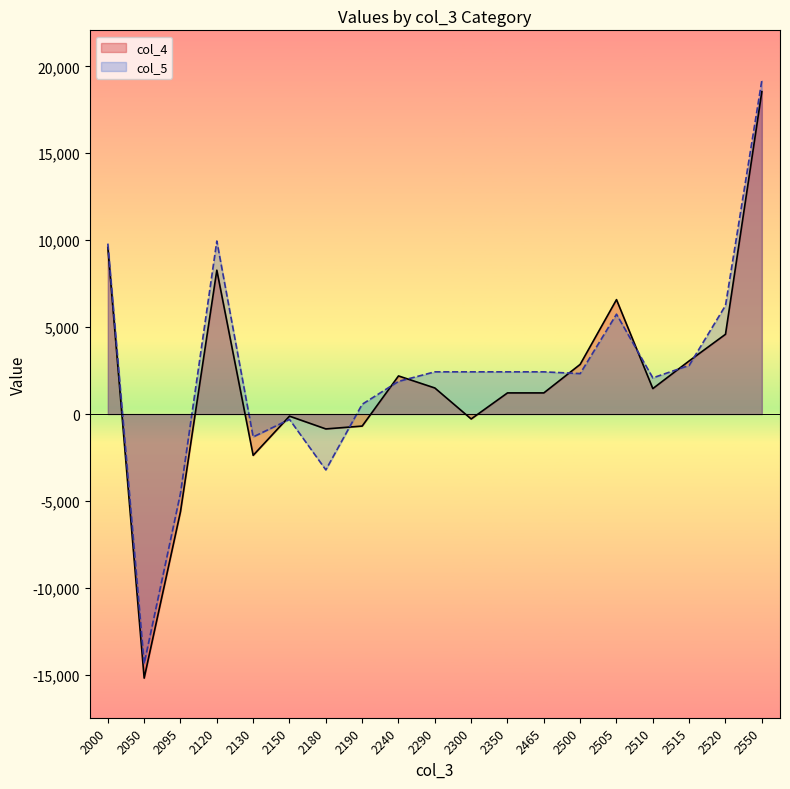

Reading right to left, list all the values displayed in this chart.

col_4: 2550=18544.2	2520=4588.0	2515=3055.8	2510=1464.0	2505=6580.6	2500=2855.8	2465=1215.2	2350=1215.2	2300=-283.8	2290=1499.0	2240=2191.5	2190=-692.5	2180=-856.0	2150=-121.8	2130=-2376.7	2120=8273.3	2095=-5611.3	2050=-15189.7	2000=9578.4
col_5: 2550=19191.3	2520=6242.7	2515=2798.7	2510=2080.3	2505=5742.7	2500=2326.9	2465=2426.6	2350=2426.6	2300=2426.6	2290=2426.6	2240=1878.1	2190=560.6	2180=-3212.0	2150=-308.8	2130=-1316.0	2120=9950.2	2095=-4552.8	2050=-14354.5	2000=9801.7